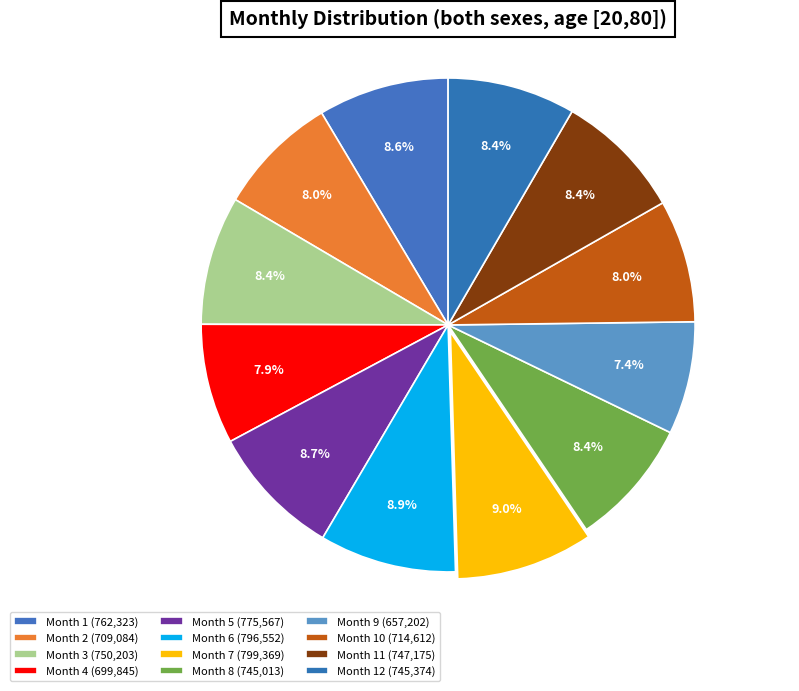

Count the number of slices in the pie.

12